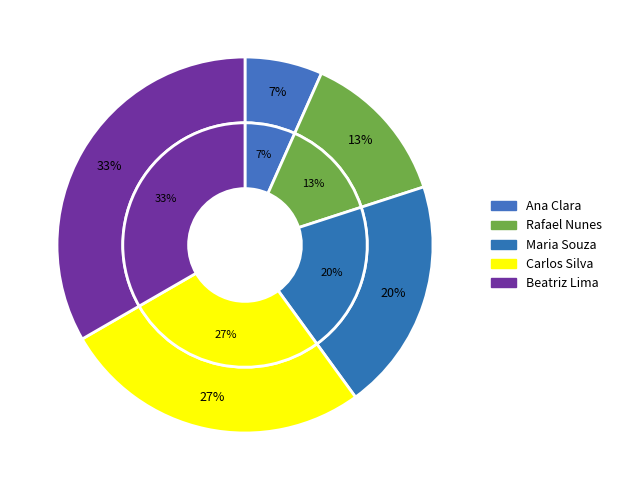

To the nearest percent, what is the average slice percentage?

20%